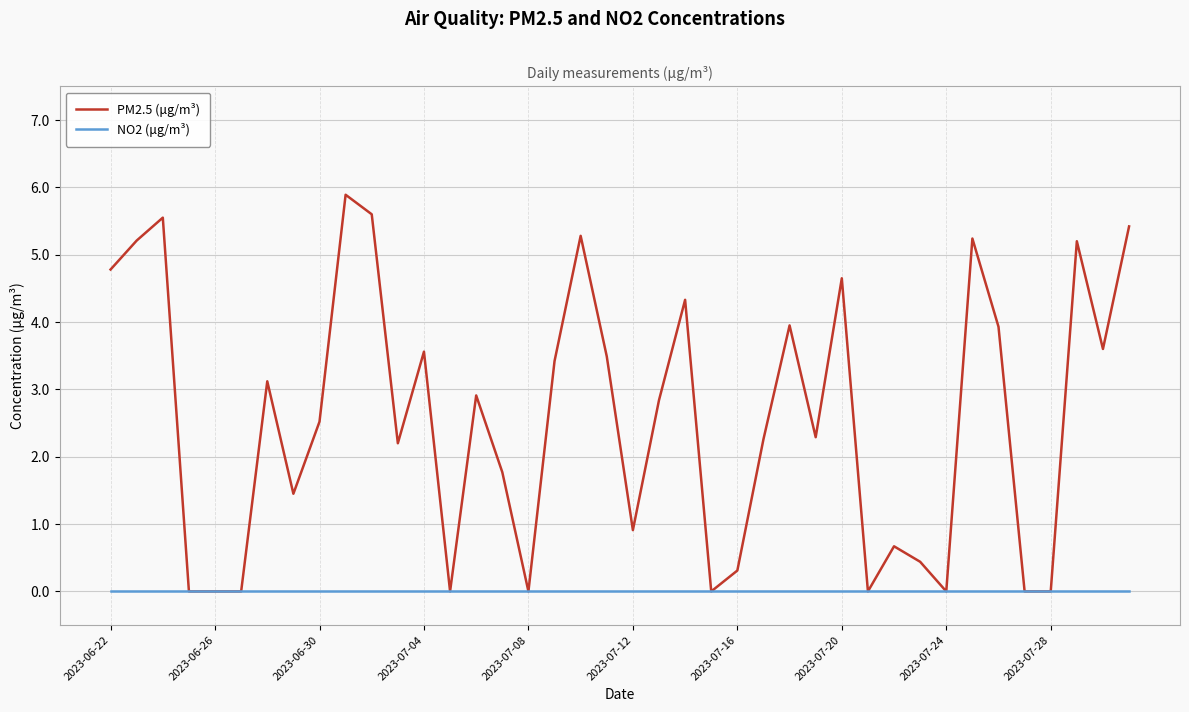

Rank the series by their maximum value, from lowest to highest.

NO2 (μg/m³), PM2.5 (μg/m³)